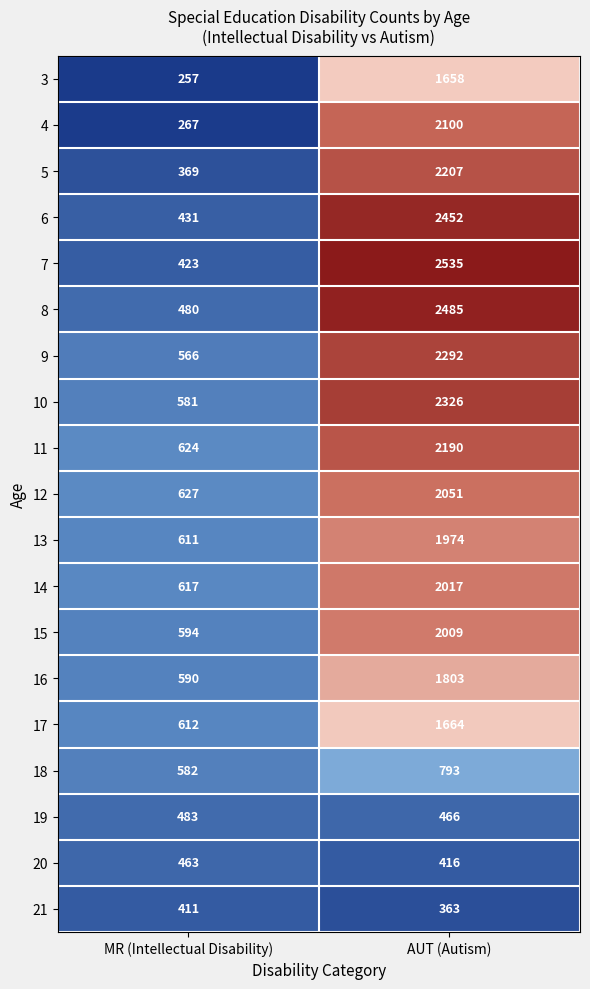

At which label is 17 closest to 1138?

MR (Intellectual Disability)